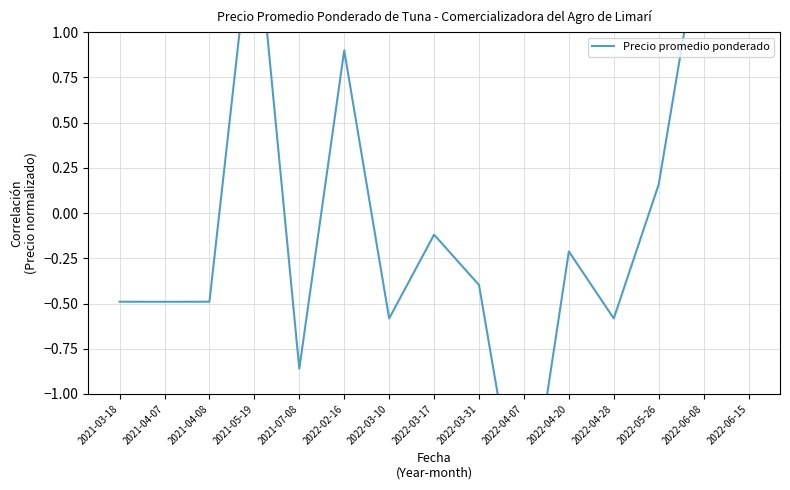

What is the label of the 12th point from the right?

2021-05-19